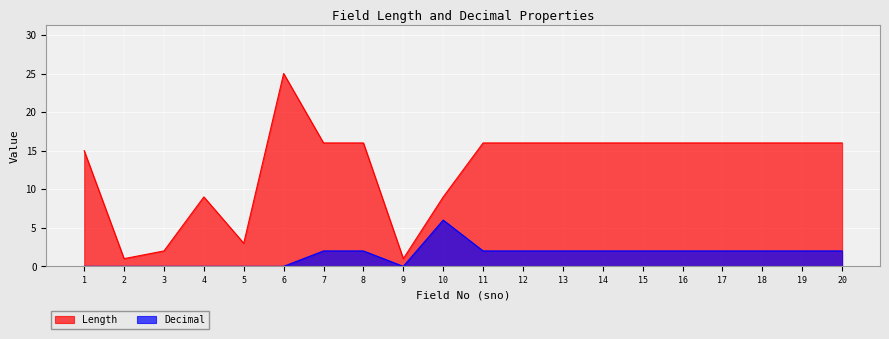

Which series has the largest range (max minus min)?

Length